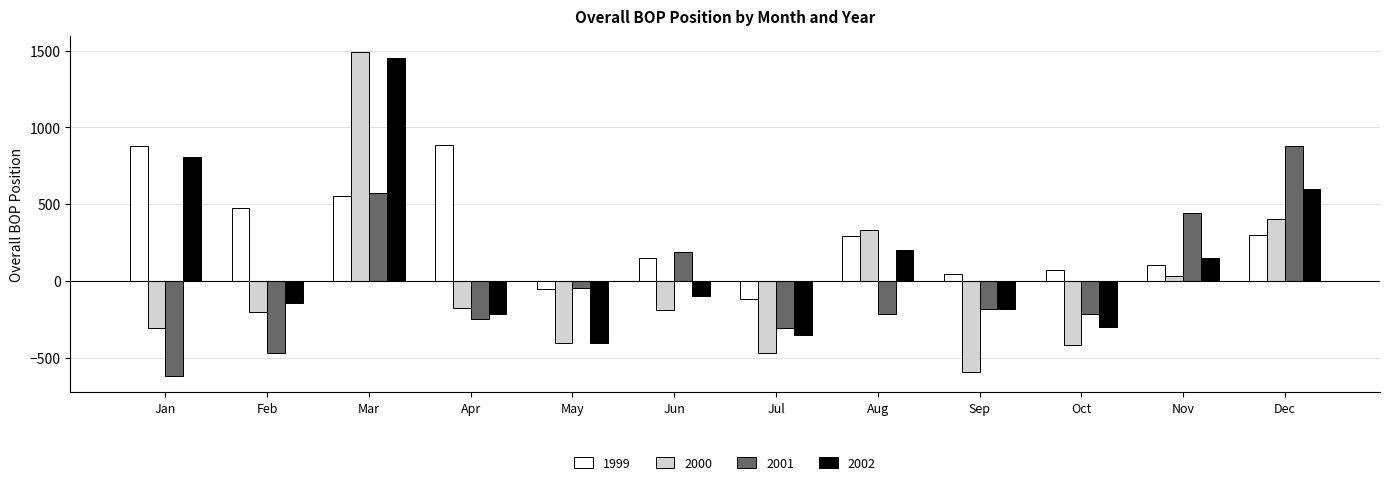

What is the value of the 2001 bar at the 4th from the left?

-245